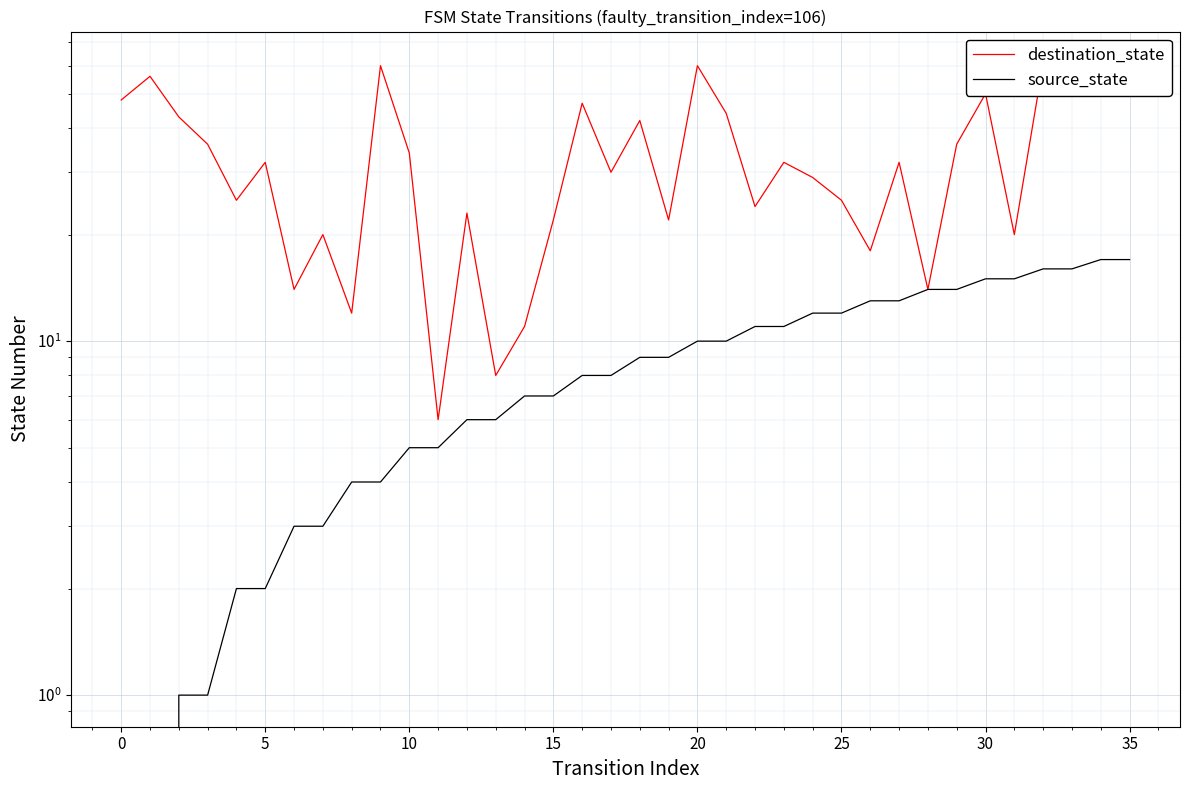

Is it true that destination_state equals 31 at 15?

False